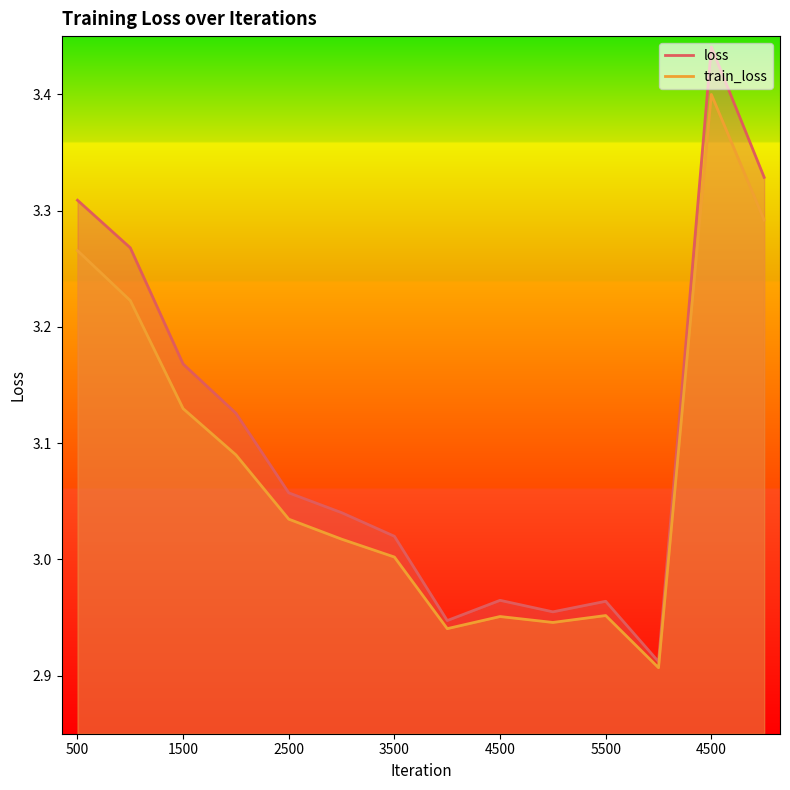

Which category has the highest value in the train_loss series?

4500